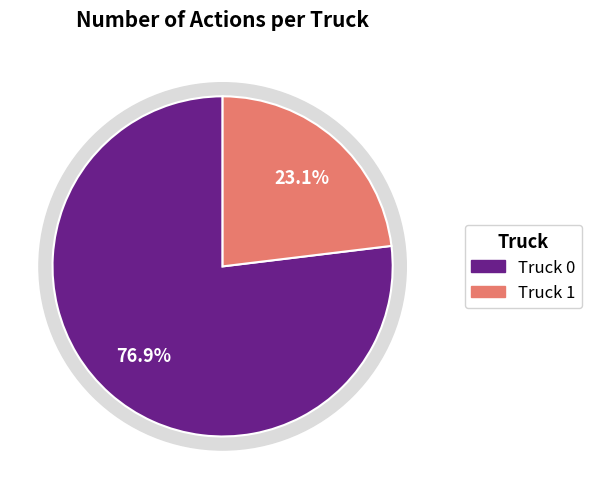

What portion of the pie excludes Truck 1?

76.9%